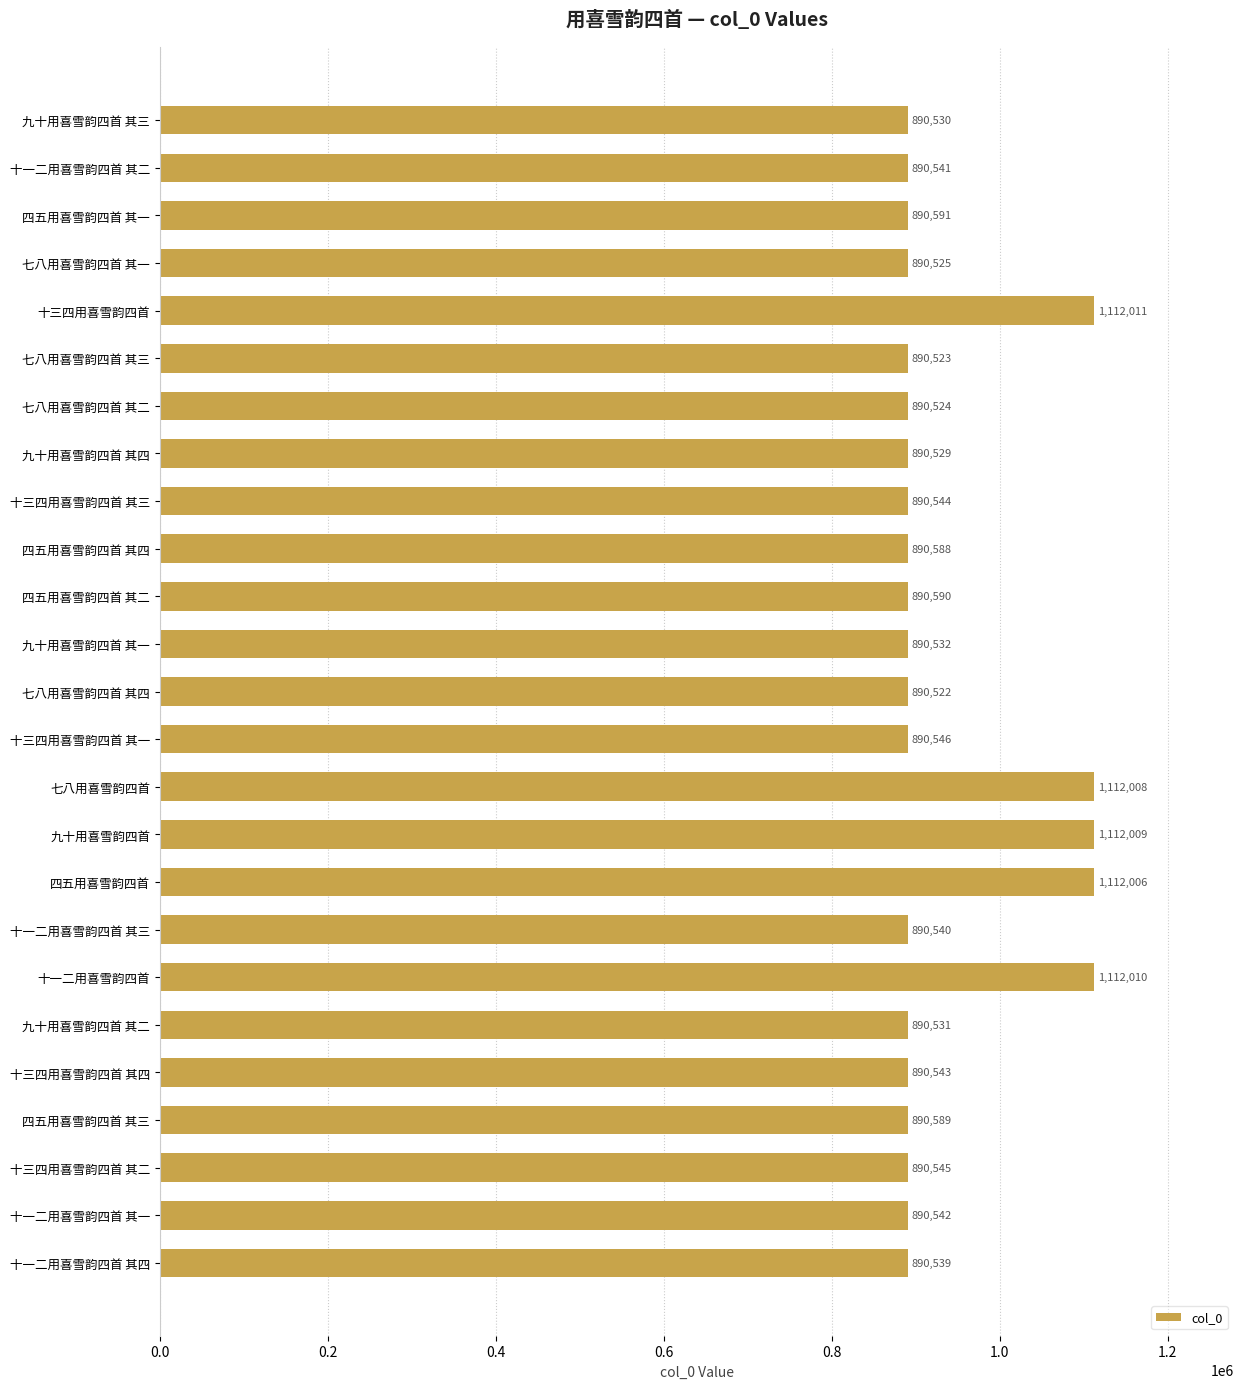

Between 十三四用喜雪韵四首 其二 and 七八用喜雪韵四首 其三, which is larger?

十三四用喜雪韵四首 其二